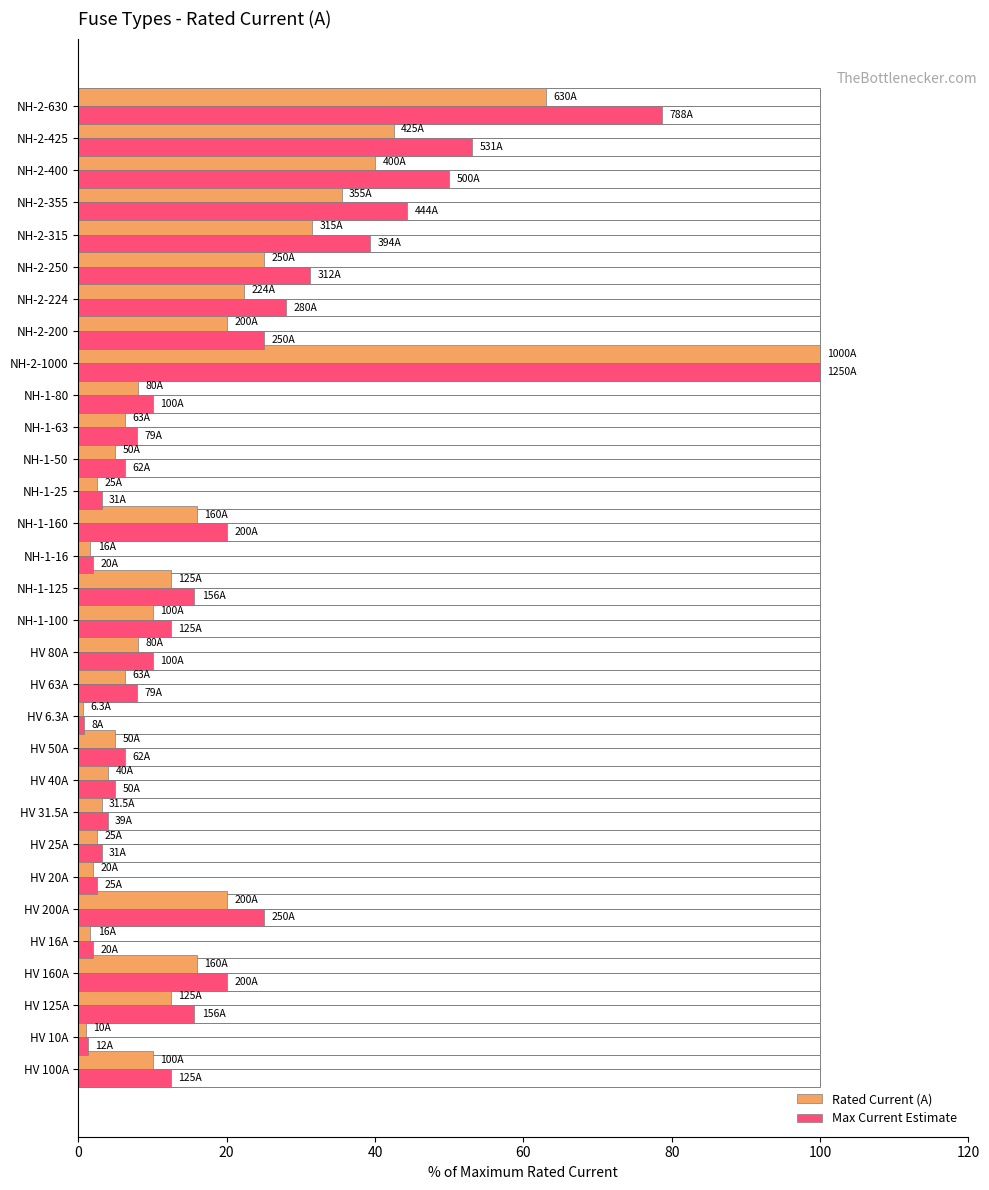

What are all the series names shown in the legend?

Rated Current (A), Max Current Estimate